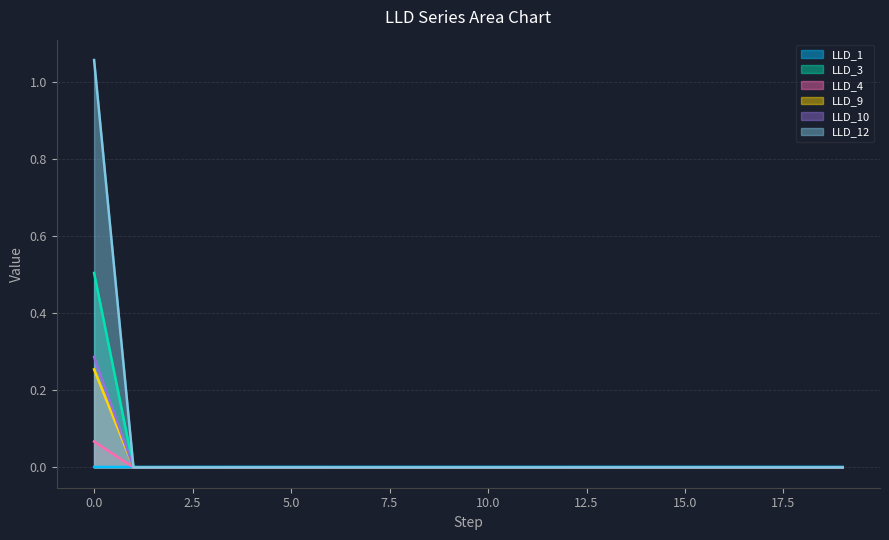

True or false: LLD_12 has a value of 0.0 at 5.0.

True